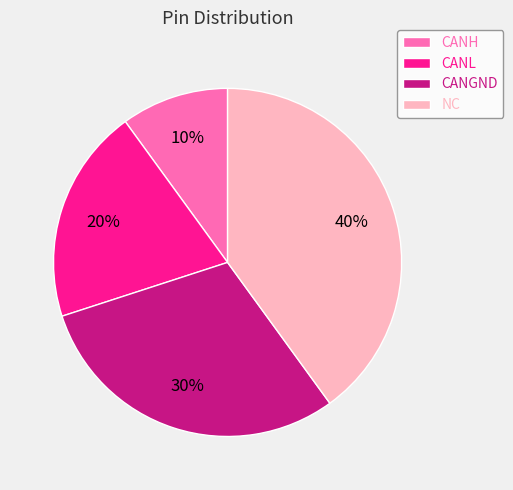

Does CANL represent more than half of the total?

No